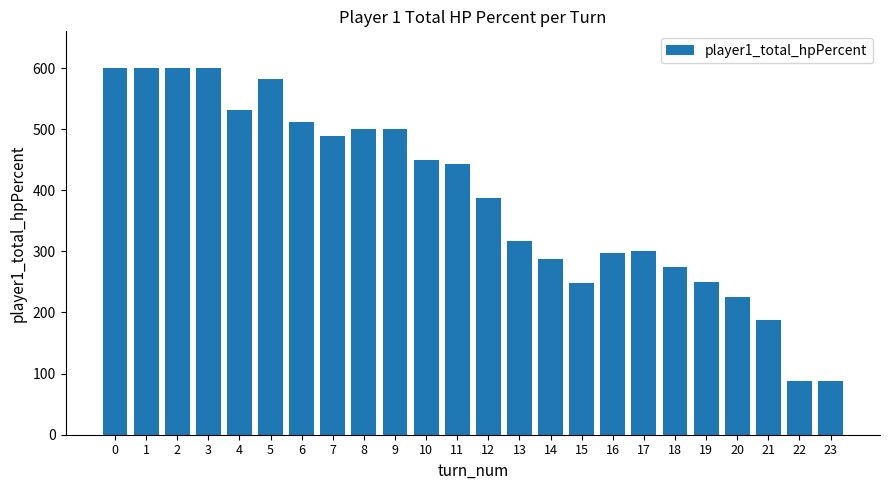

What is the difference between the values at 6 and 12?

124